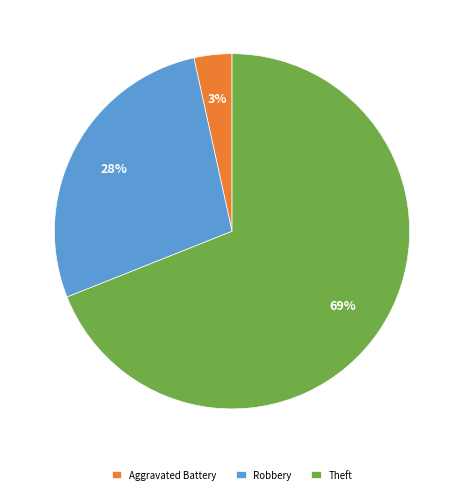

Do Aggravated Battery and Theft together represent more than half of the pie?

Yes